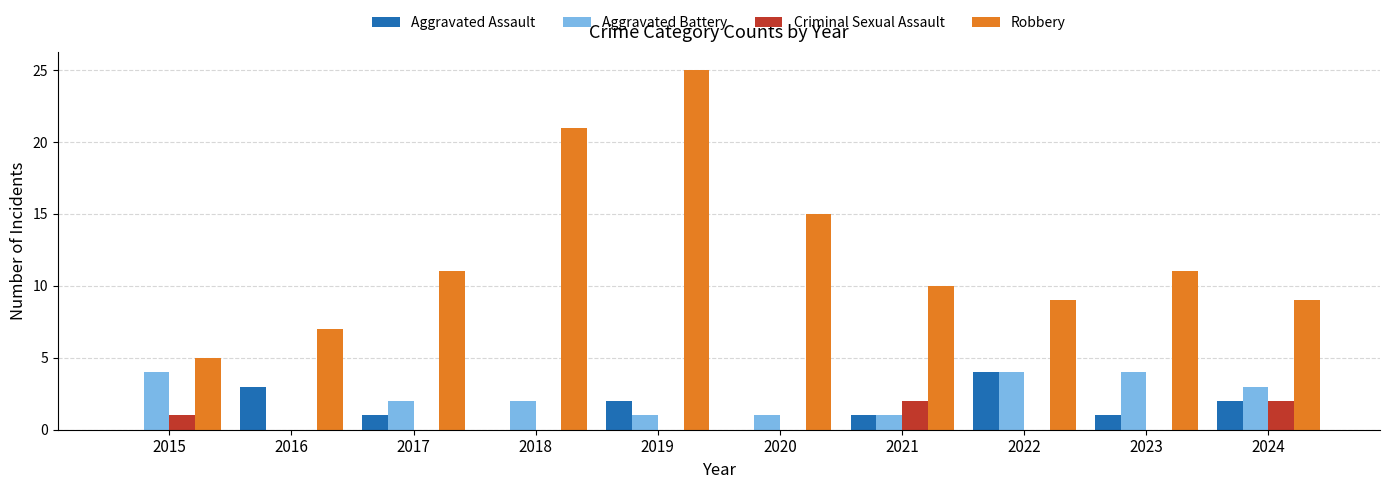

How many Aggravated Battery values are between 1 and 4?

9